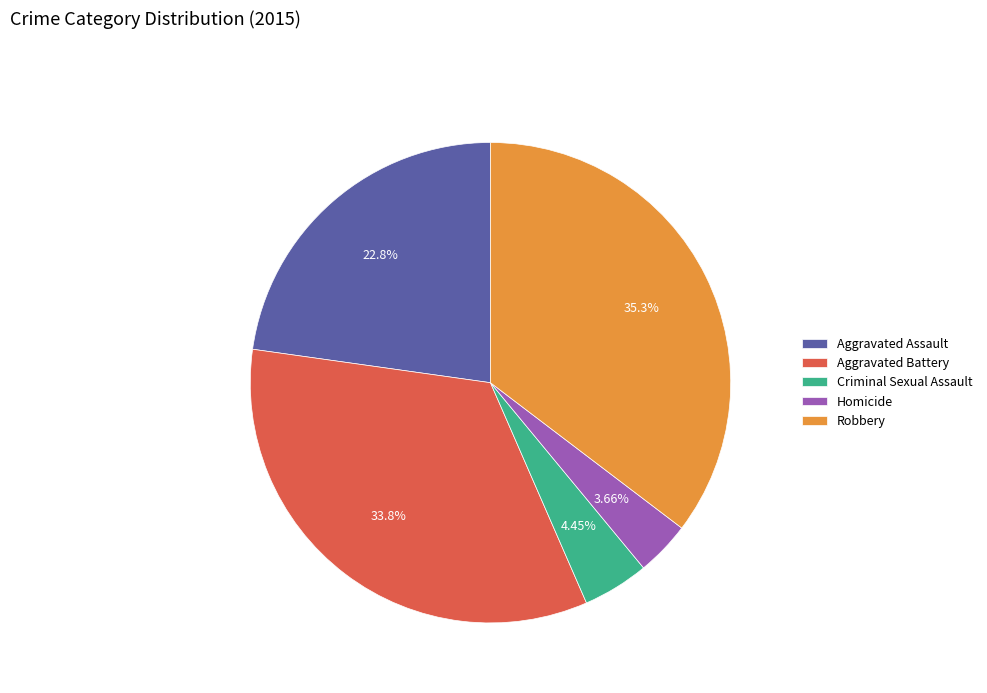

To the nearest percent, what is the average slice percentage?

20%